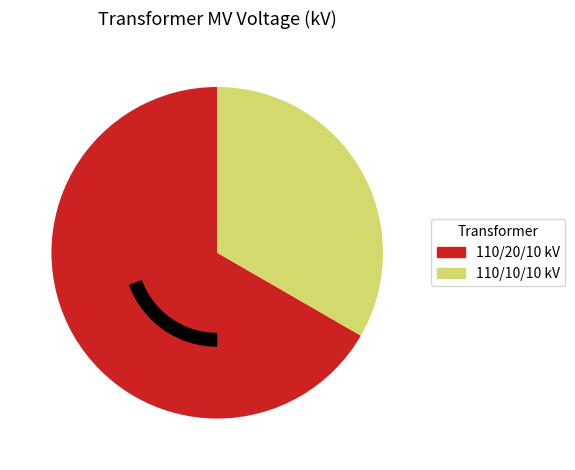

Count the number of slices in the pie.

2